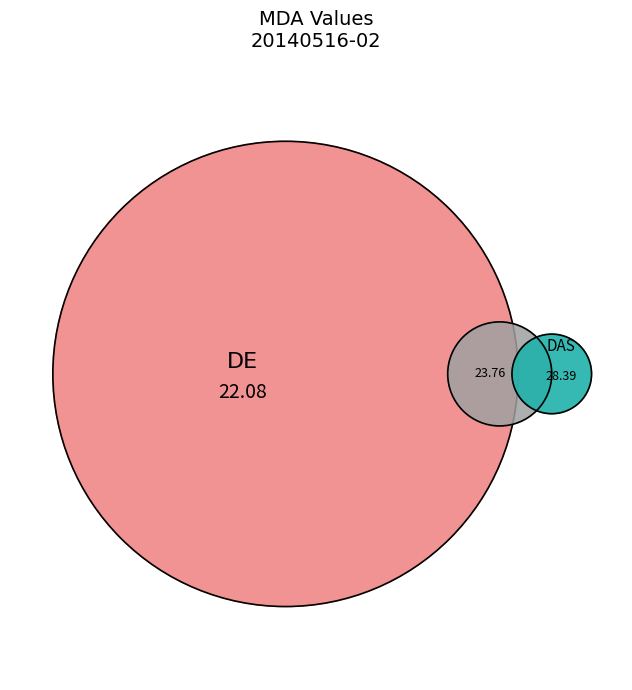

True or false: YSP accounts for 17% of the total.

False